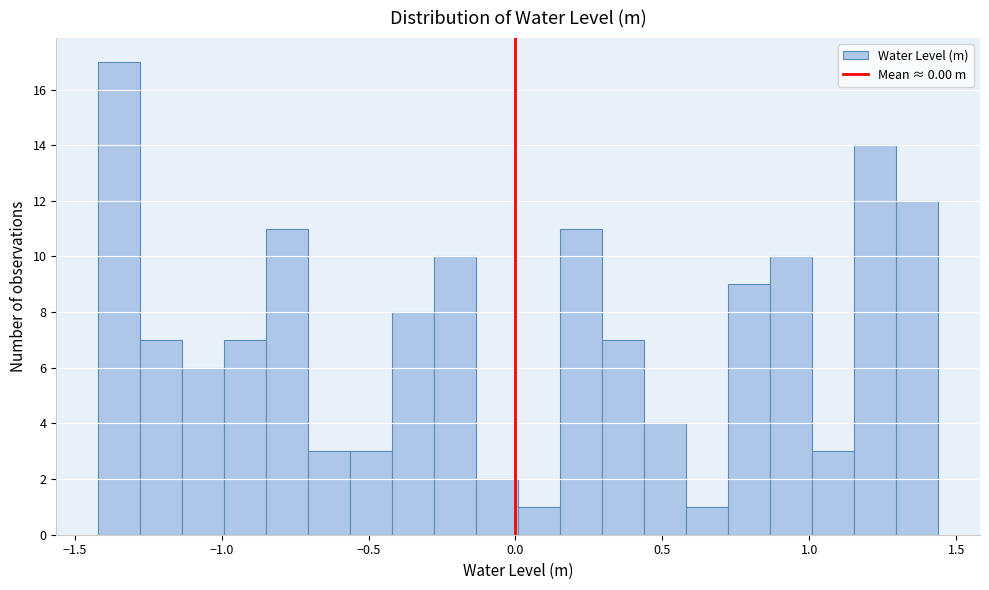

Read against the x-axis, roughly where is the centre of the tallest bar?

-1.35